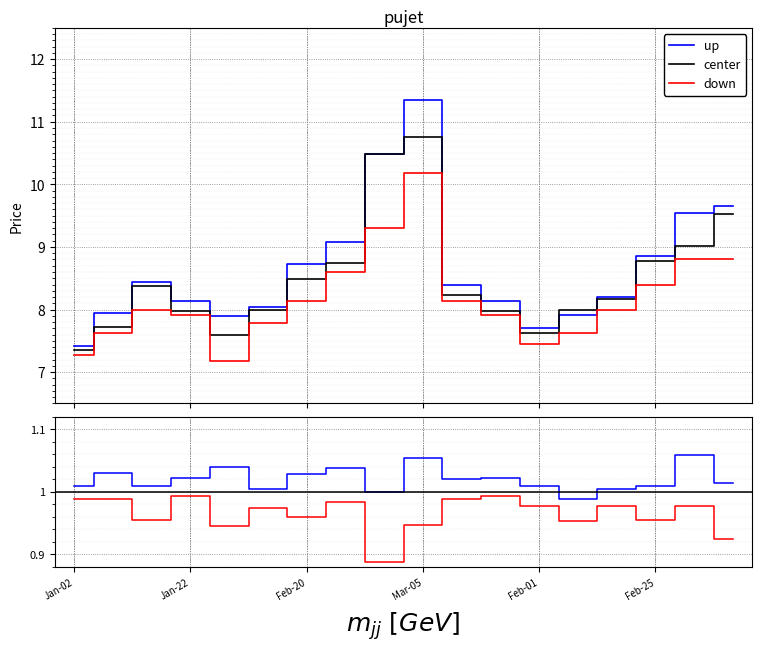

What is the maximum value for up?

11.3